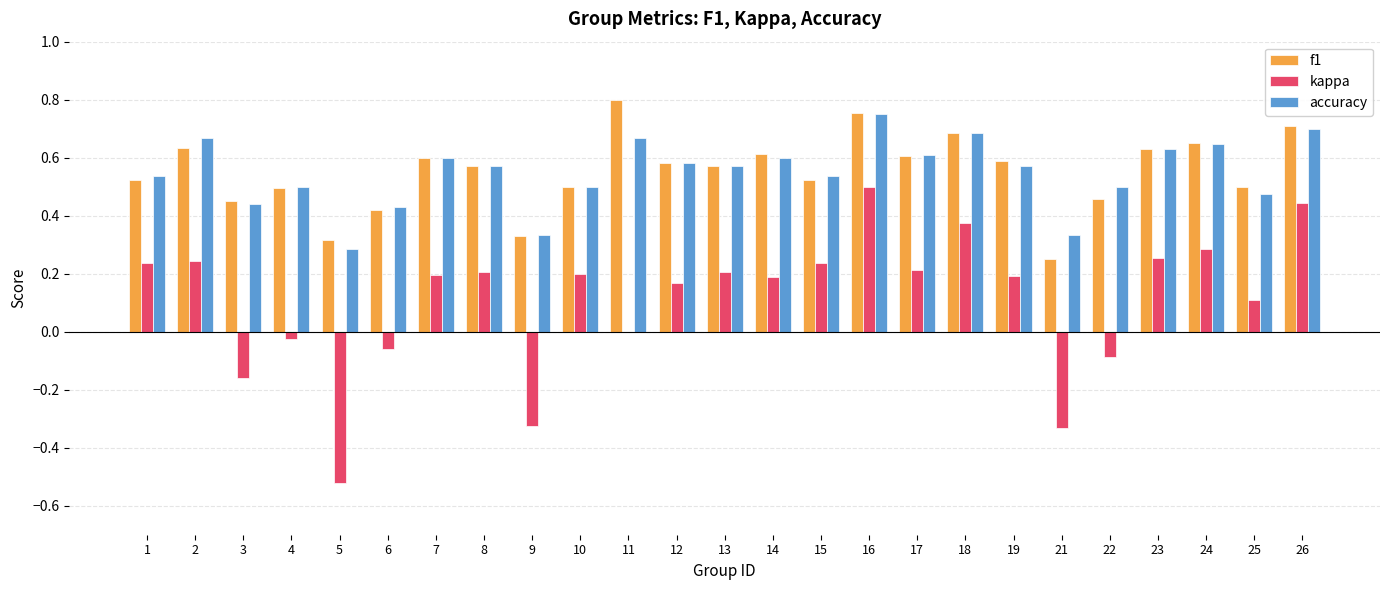

True or false: accuracy has a value of 0.5 at 22.

True